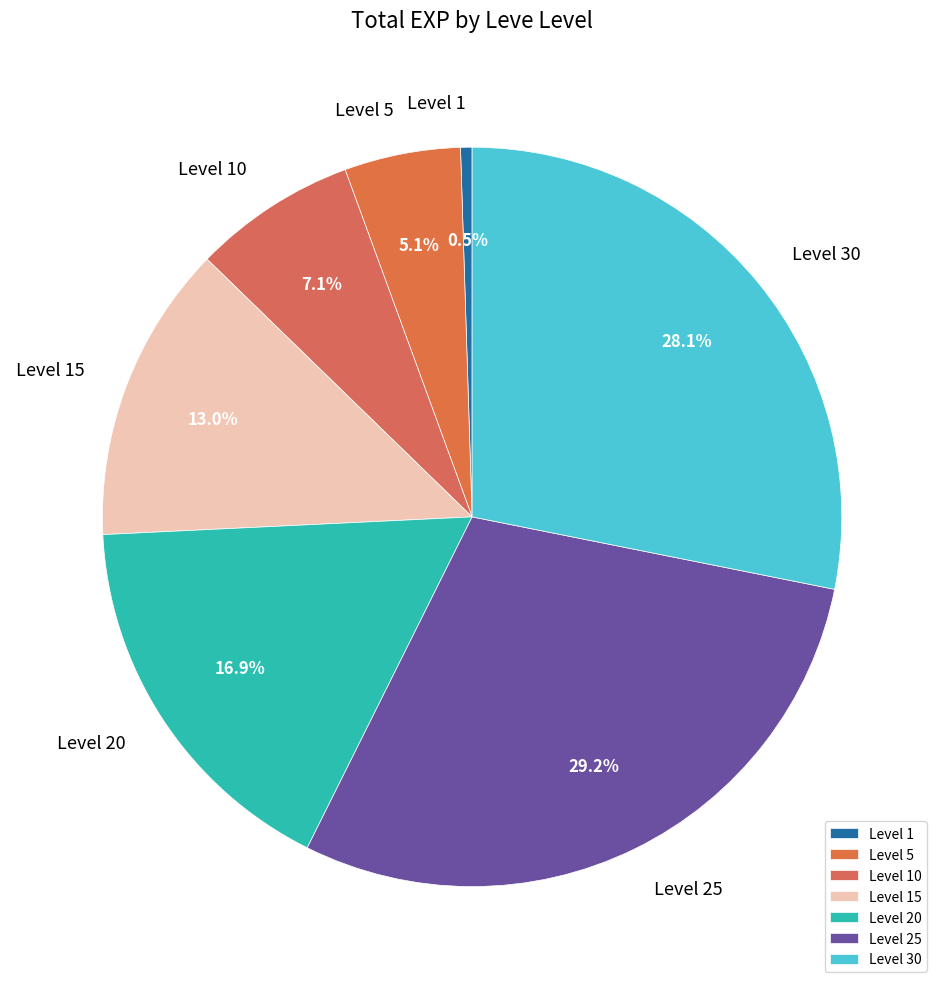

Does any single category account for the majority?

No